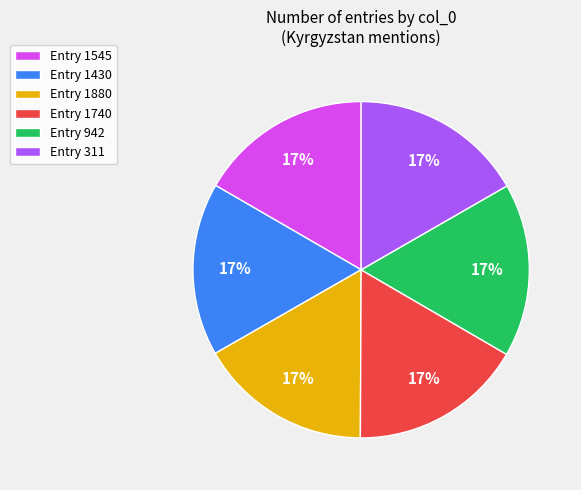

How many segments does this pie chart have?

6